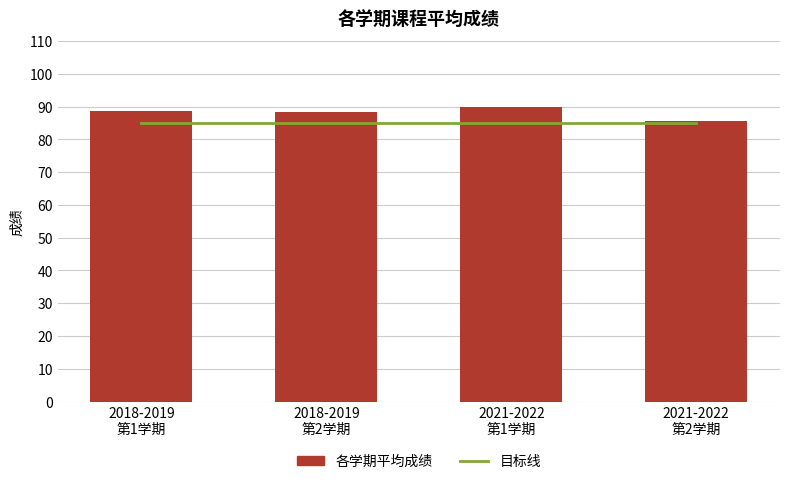

List the labels in order of 目标线 value, smallest first.

2018-2019
第1学期, 2018-2019
第2学期, 2021-2022
第1学期, 2021-2022
第2学期